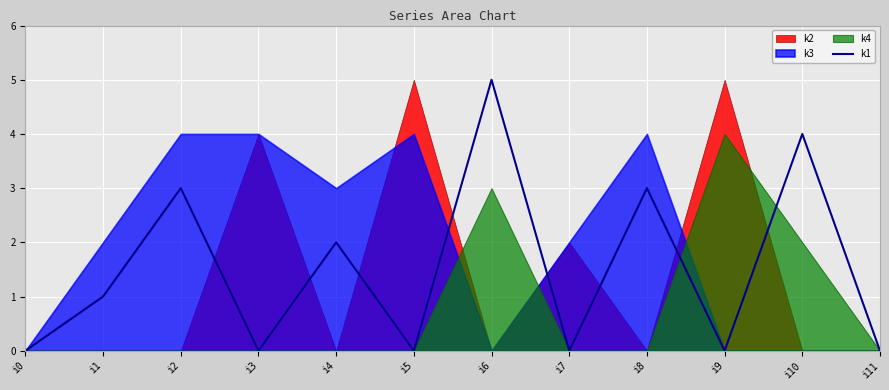

Is it true that the value at i1 is 1?

False